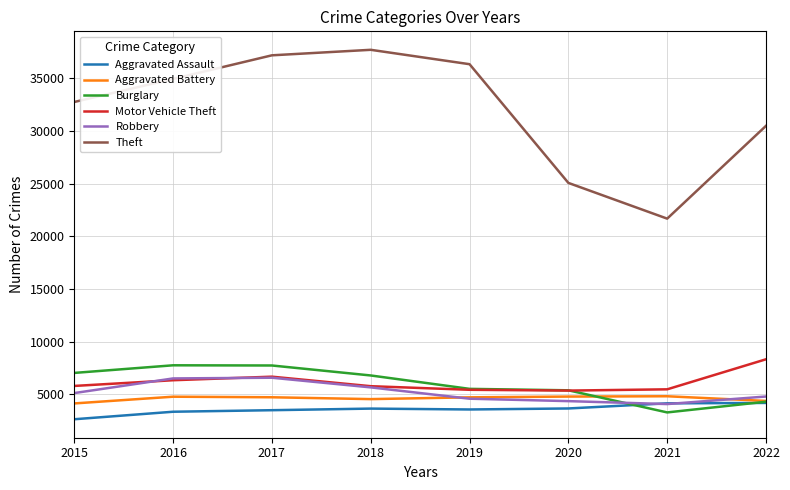

What is the average value of the Aggravated Battery series?

4603